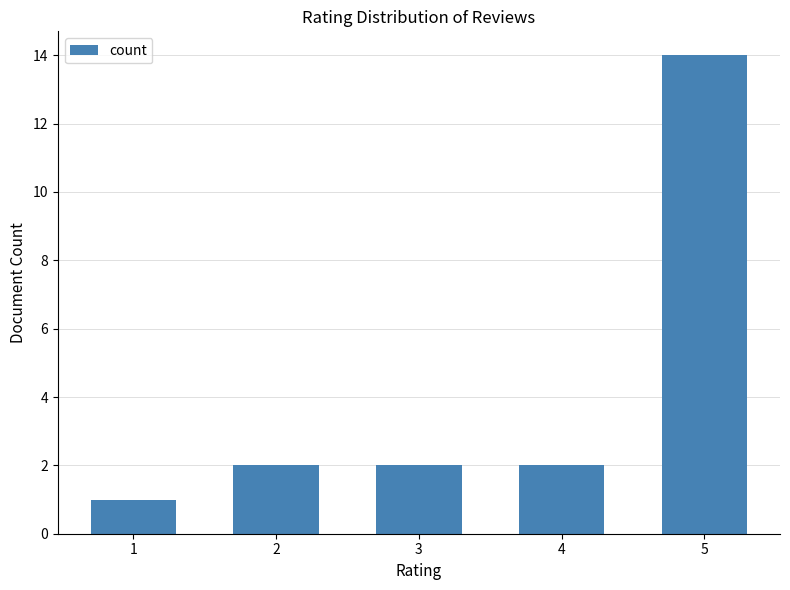

What is the greatest value displayed?

14